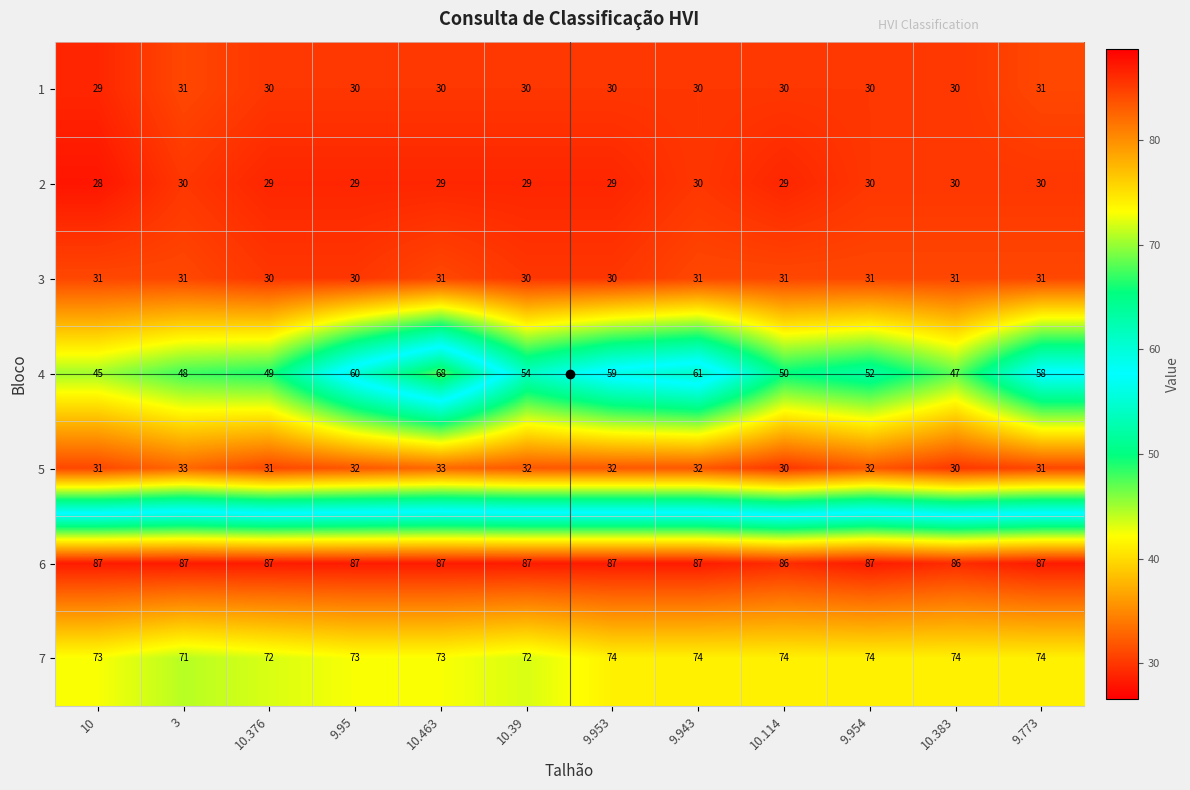

What value does the 2 series have at 9.95?

29